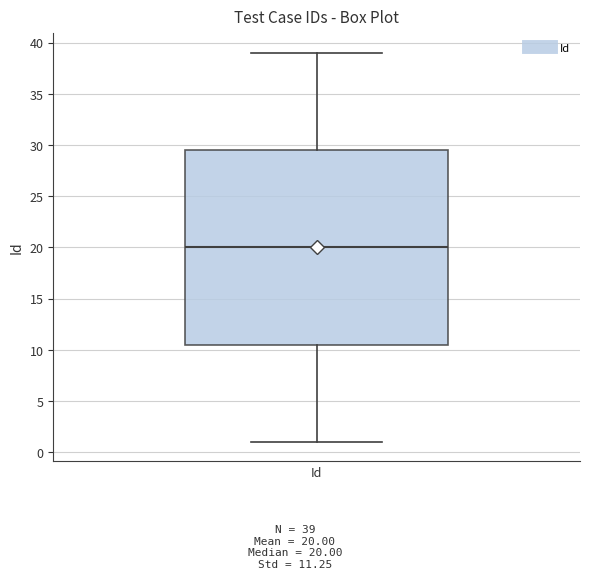

Transcribe this box plot: give where the median line is, the range the box spans, and where the two whiskers end, as read against the y-axis. The values are not printed on the chart, so give them approximately, as read against the axis.

median 20.0, box 10.5 to 29.5, whiskers 1.0 to 39.0